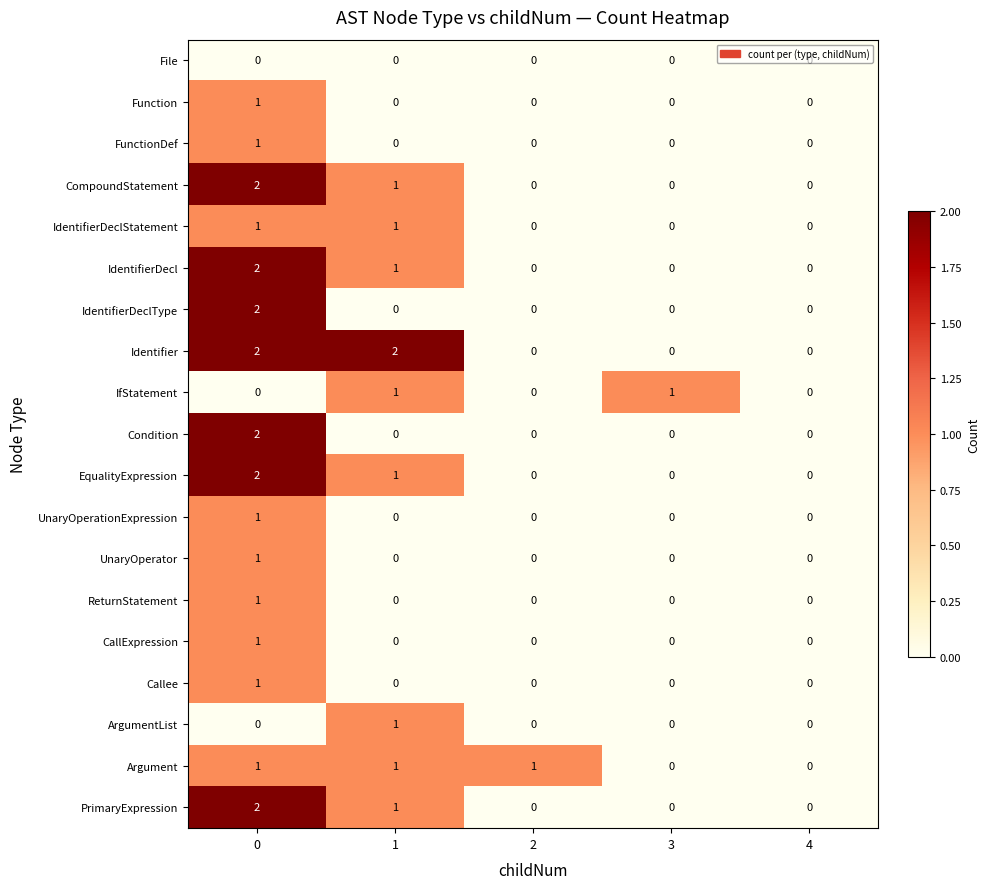

Between 1 and 3, which series saw the biggest shift?

Identifier